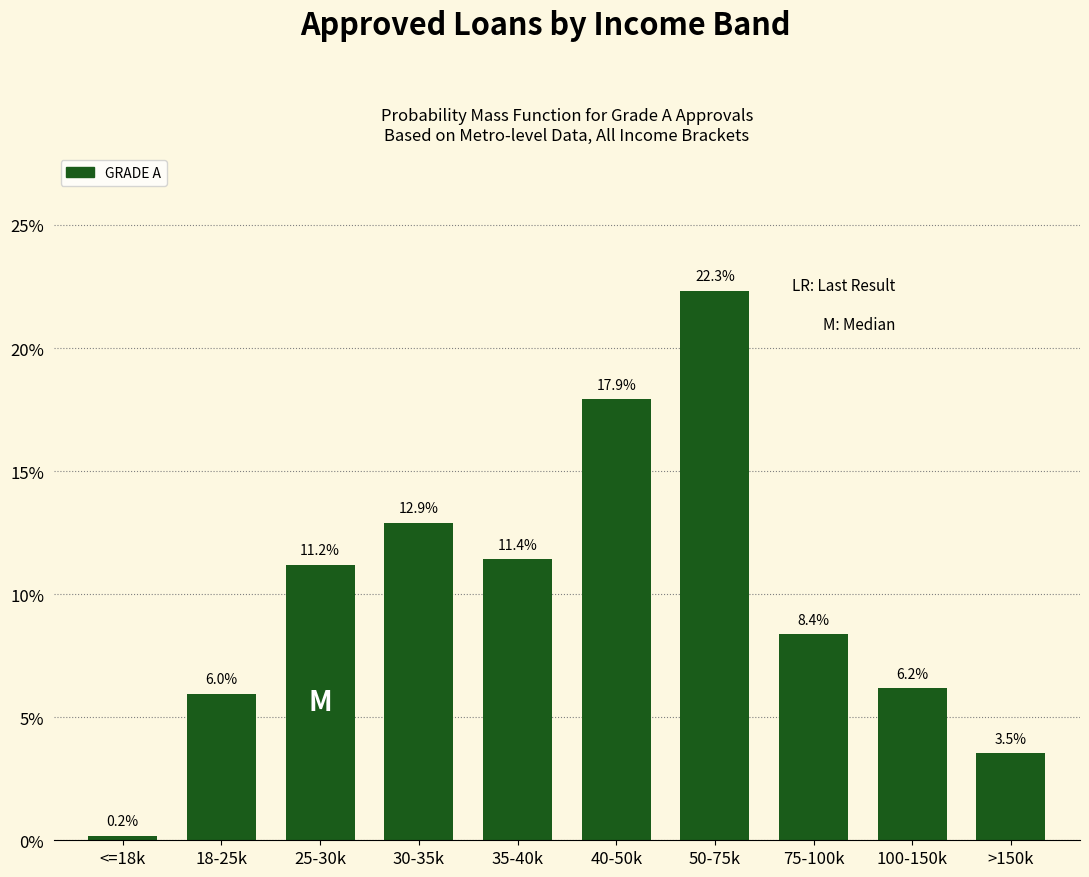

Reading left to right, list all the values displayed in this chart.

0.2	6.0	11.2	12.9	11.4	17.9	22.3	8.4	6.2	3.5